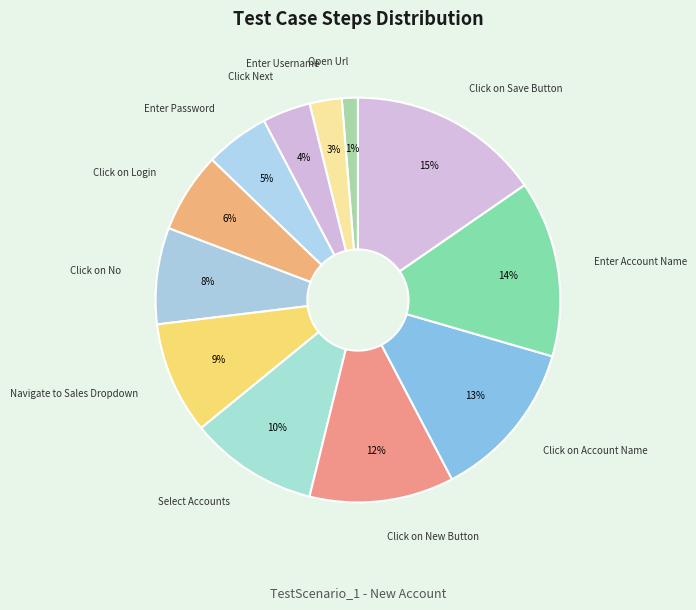

Which category has the biggest portion of the pie?

Click on Save Button